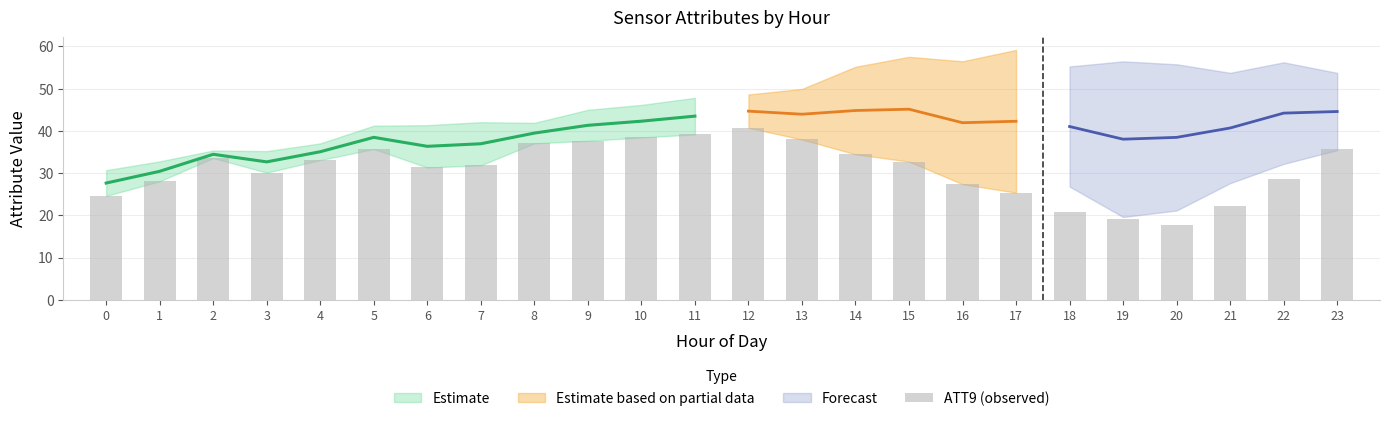

Where does the data first go above 32?

2